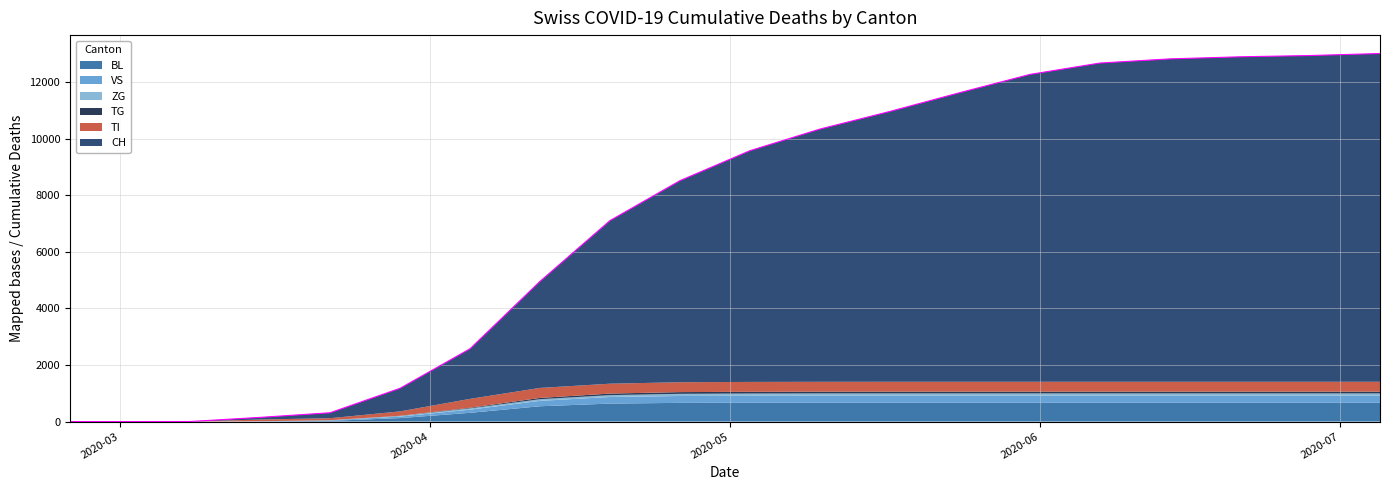

Reading left to right, extract all data points from this chart.

BL: 0	0	0	5	25	123	309	541	635	661	664	664	664	664	664	664	664	664	664	664
VS: 0	0	0	6	19	54	112	191	233	243	246	246	246	246	246	246	246	246	246	246
ZG: 0	0	0	0	5	21	46	58	66	76	81	84	84	84	84	84	84	84	84	84
TI: 0	0	0	61	70	155	314	353	349	349	349	349	349	349	349	349	349	349	349	349
TG: 0	0	0	0	0	6	21	46	55	61	61	62	63	63	63	63	63	63	63	63
CH: 0	0	2	76	192	816	1770	3765	5765	7124	8172	8932	9554	10219	10862	11264	11411	11484	11529	11600